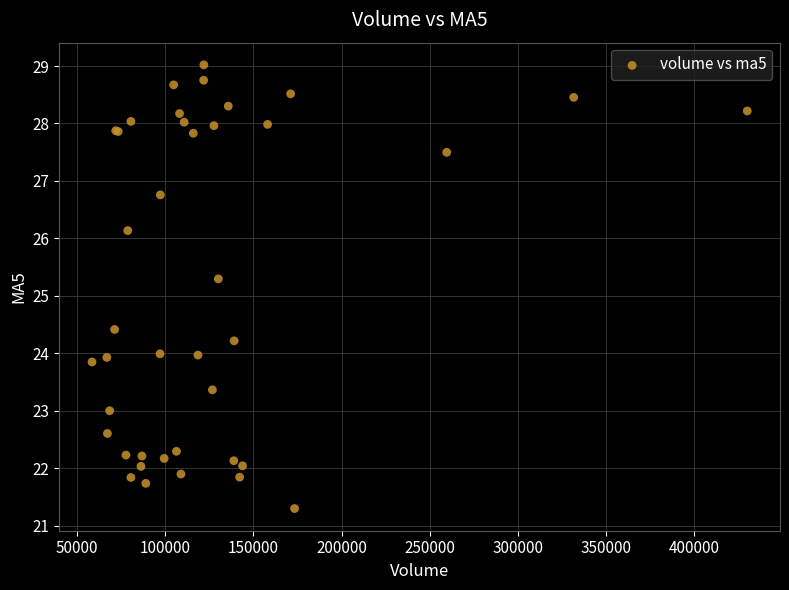

What Y value in the scatter plot is closest to 25?

25.3